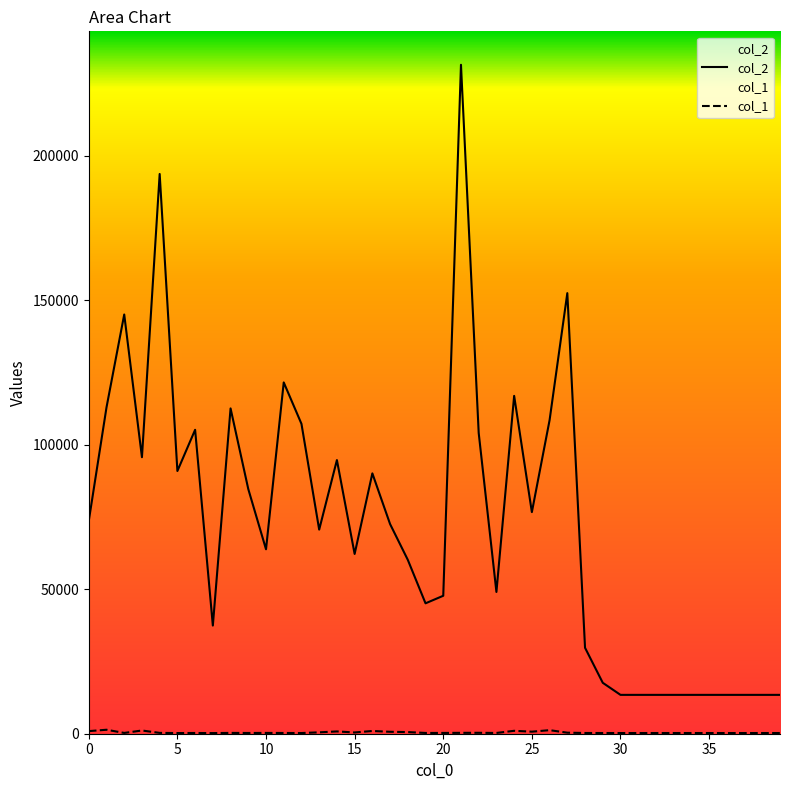

At which category does col_1 reach its first local peak?

1